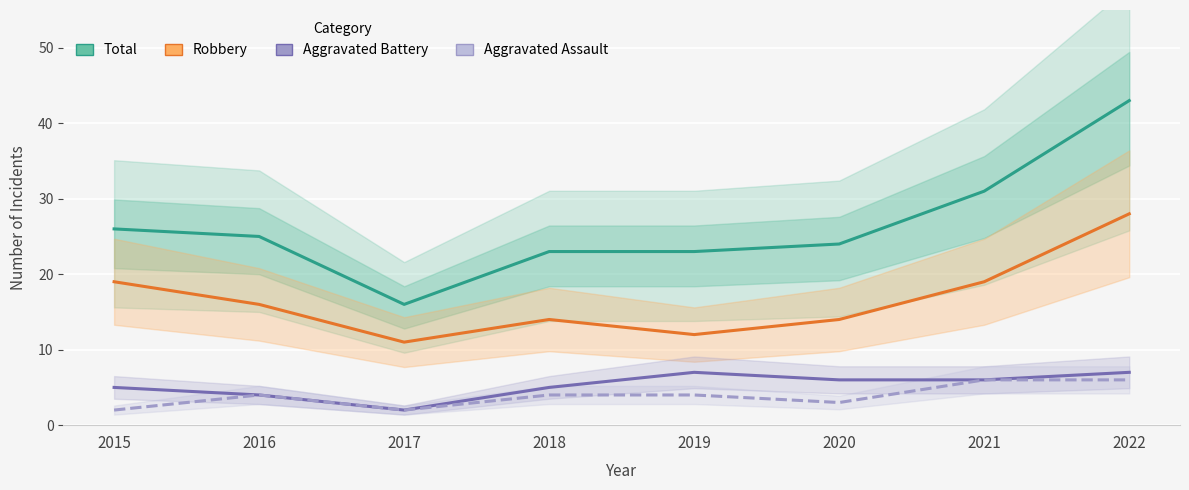

Is it true that Aggravated Battery equals 7 at 2019?

True